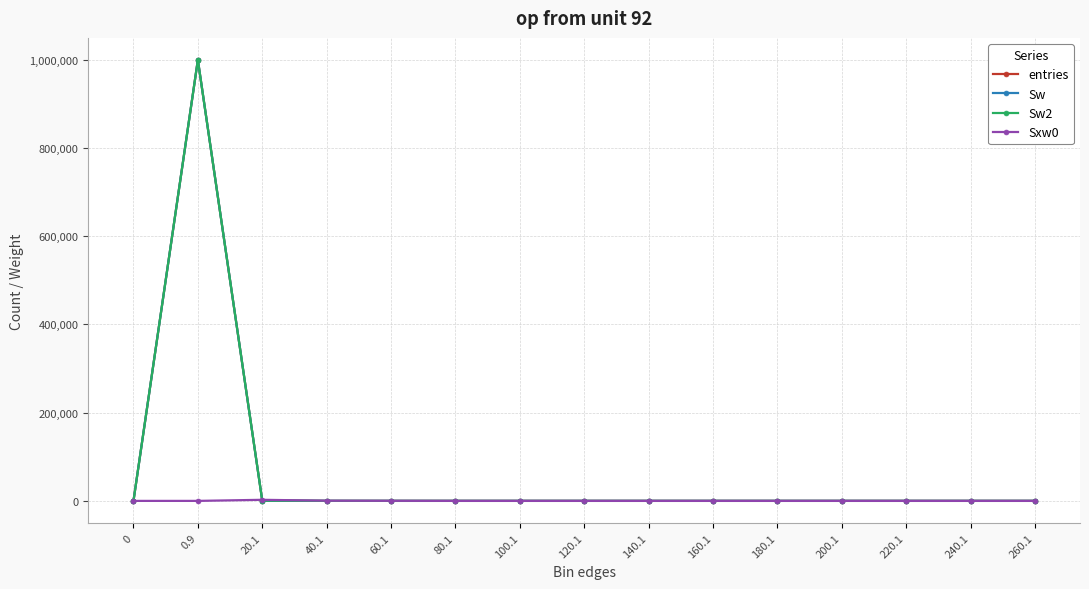

Reading left to right, list all the values displayed in this chart.

entries: 0=0	0.9=999400	20.1=581	40.1=15	60.1=4	80.1=0	100.1=0	120.1=0	140.1=0	160.1=0	180.1=0	200.1=0	220.1=0	240.1=0	260.1=0
Sw: 0=0	0.9=999400	20.1=581	40.1=15	60.1=4	80.1=0	100.1=0	120.1=0	140.1=0	160.1=0	180.1=0	200.1=0	220.1=0	240.1=0	260.1=0
Sw2: 0=0	0.9=999400	20.1=581	40.1=15	60.1=4	80.1=0	100.1=0	120.1=0	140.1=0	160.1=0	180.1=0	200.1=0	220.1=0	240.1=0	260.1=0
Sxw0: 0=0	0.9=0	20.1=2468	40.1=419	60.1=173	80.1=0	100.1=0	120.1=0	140.1=0	160.1=0	180.1=0	200.1=0	220.1=0	240.1=0	260.1=0